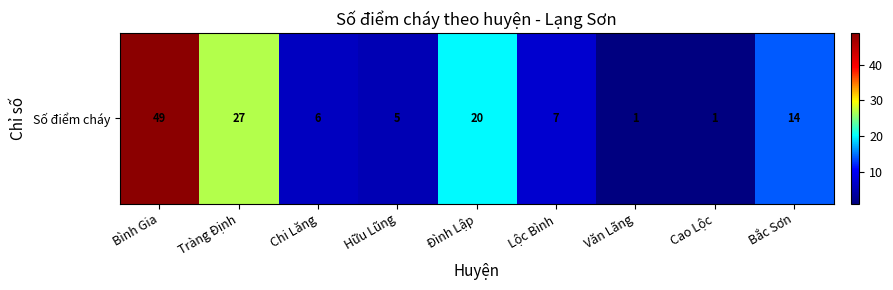

Reading left to right, transcribe all the data shown in this chart.

49	27	6	5	20	7	1	1	14